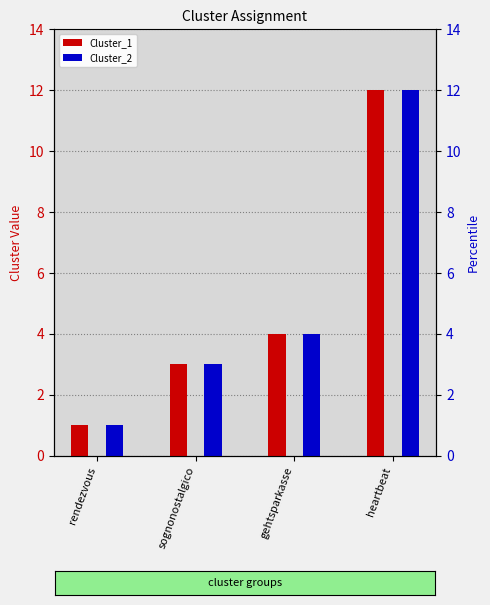

What are all the series names shown in the legend?

Cluster_1, Cluster_2